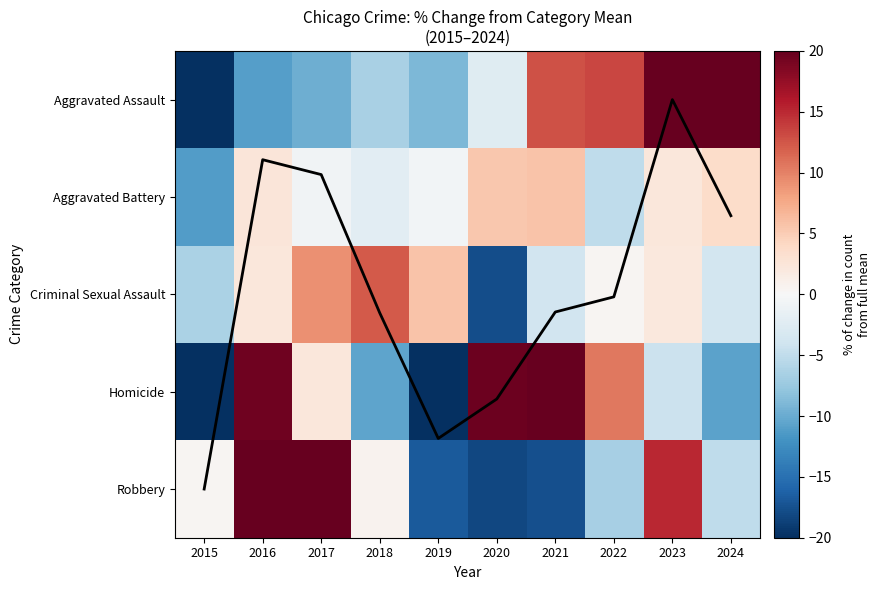

At which category is the sum across all series the highest?

2016